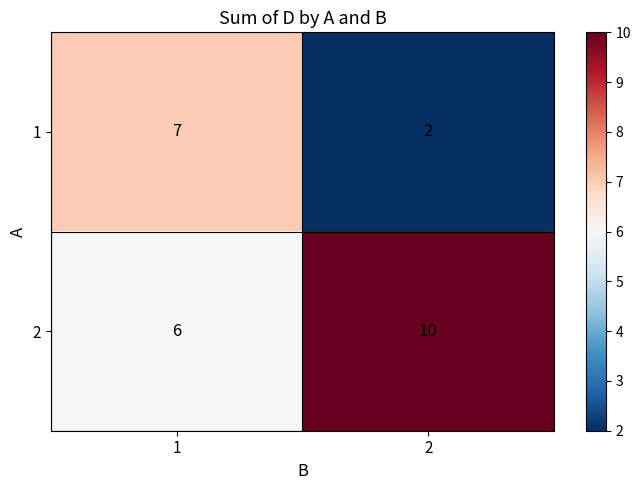

What is the total value across all series at 1?

13